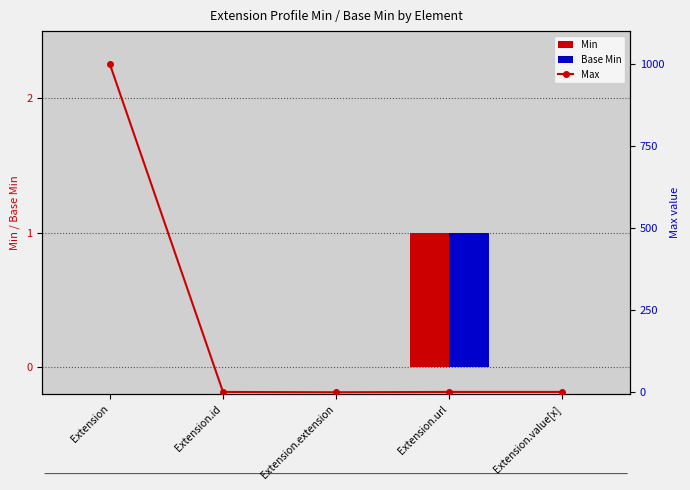

At Extension.extension, list the series in order from largest to smallest.

Min, Base Min, Max